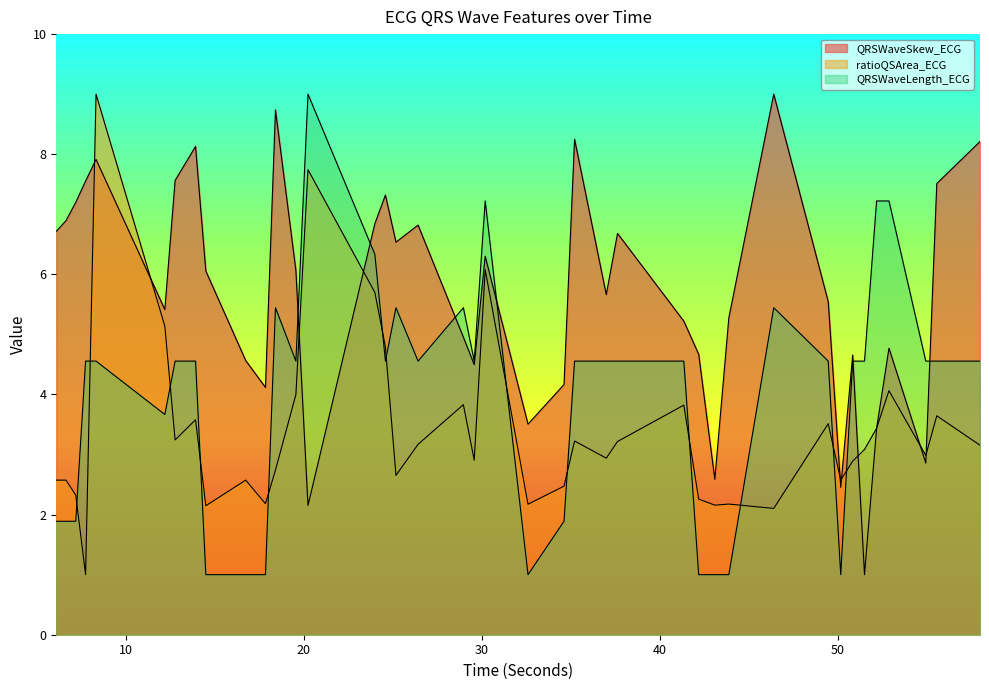

After their last crossing, which series has the higher values: QRSWaveSkew_ECG or QRSWaveLength_ECG?

QRSWaveSkew_ECG